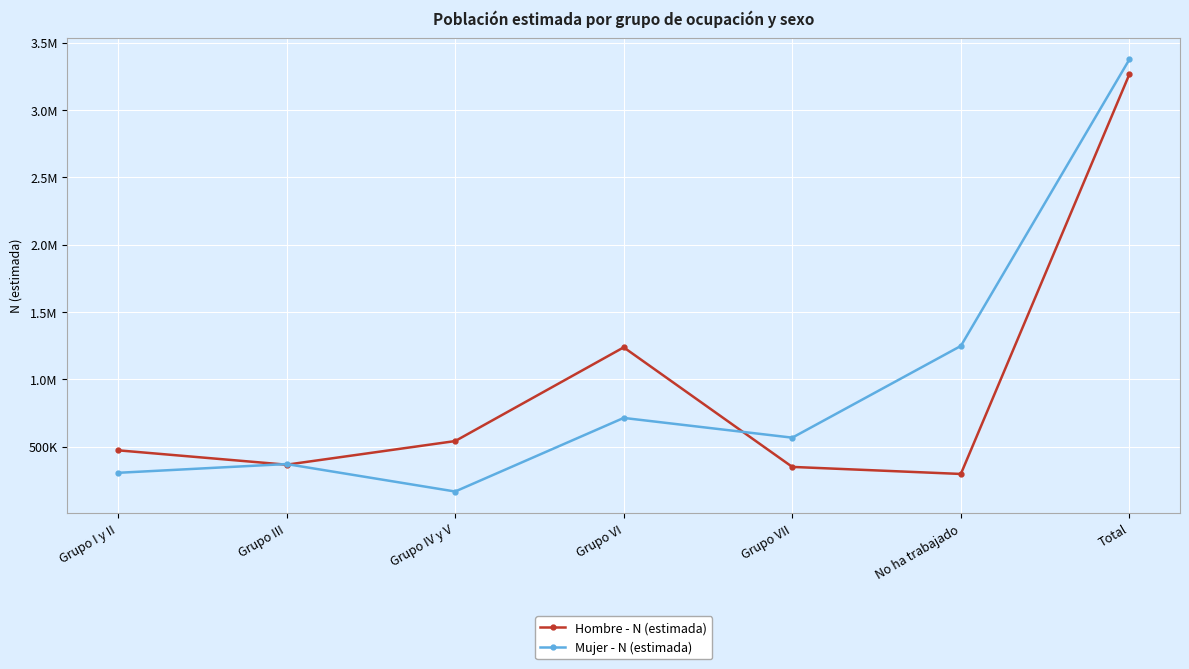

Is this an area chart (filled region under the line)?

No